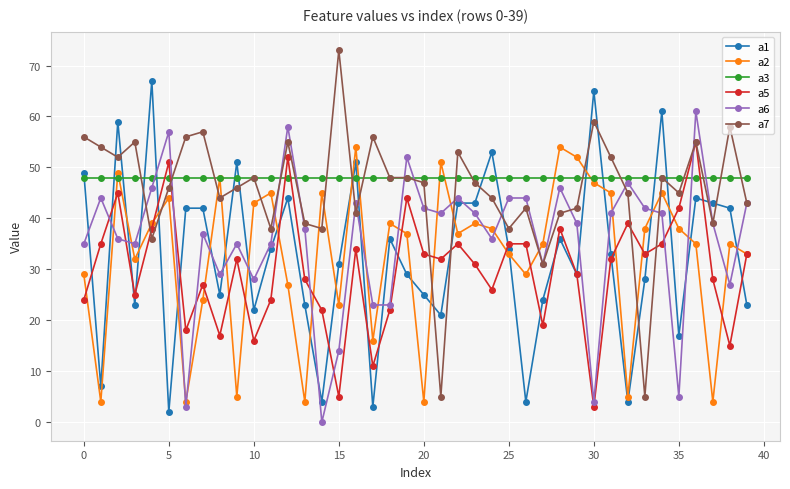

Is this an area chart (filled region under the line)?

No